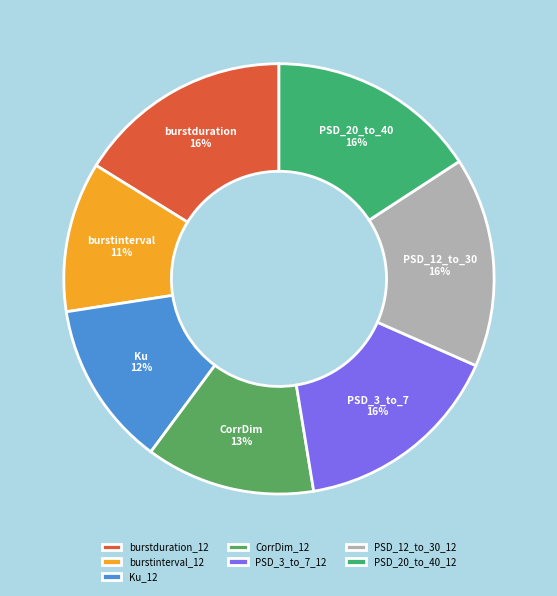

What is the smallest slice in the pie chart?

burstinterval_12